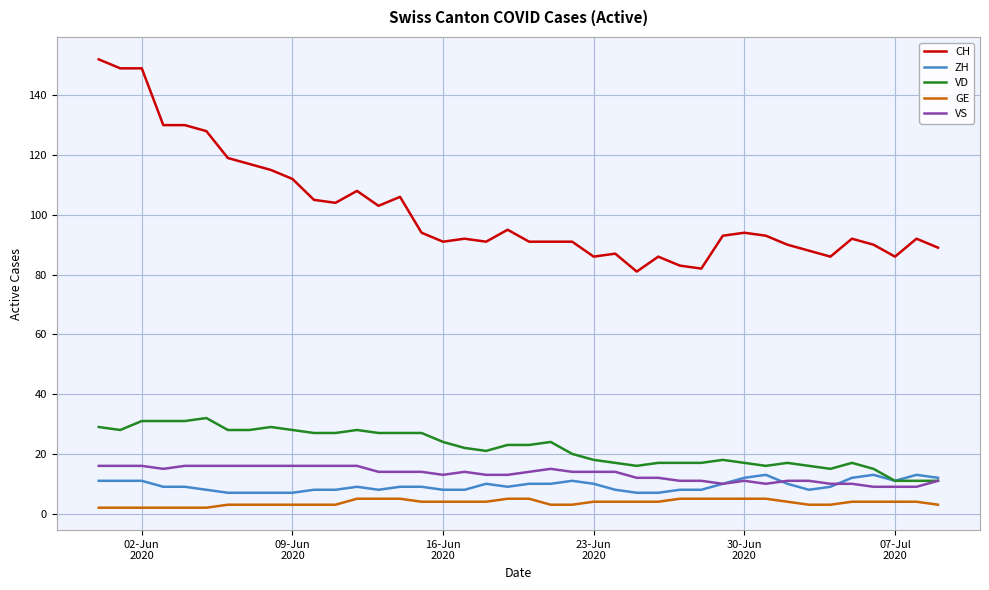

What is the highest value of the ZH series?

13